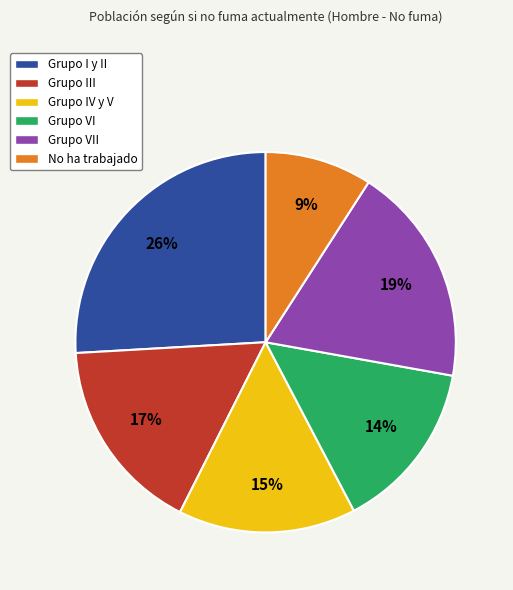

Rank the categories by value from lowest to highest.

No ha trabajado, Grupo VI, Grupo IV y V, Grupo III, Grupo VII, Grupo I y II